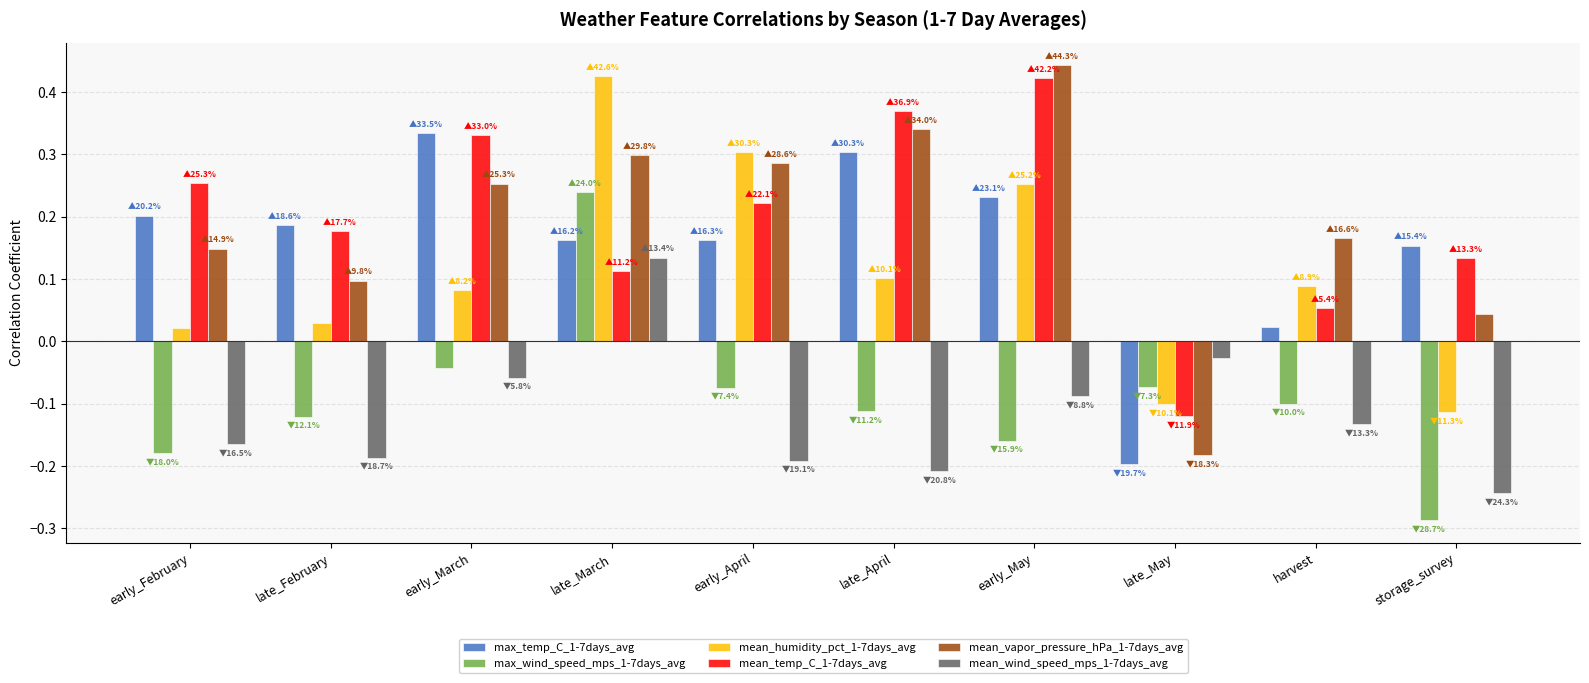

What is the label of the 10th bar from the right?

early_February